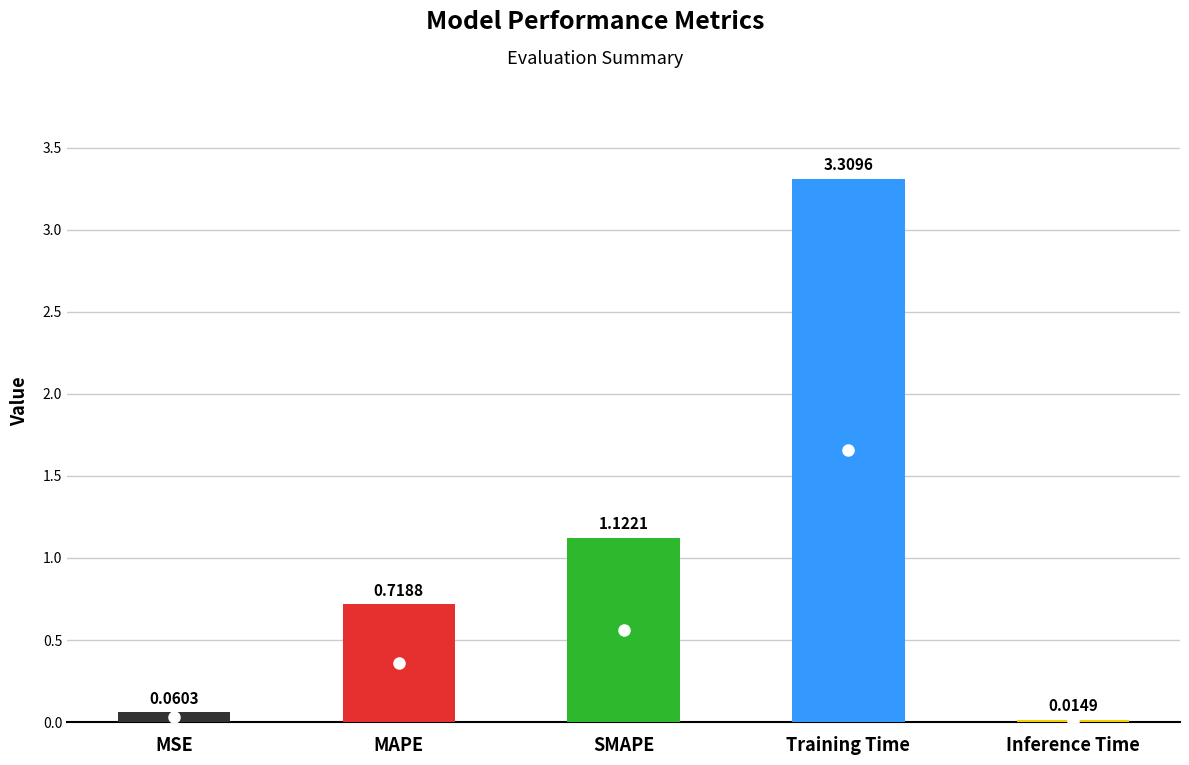

What is the label of the 1st bar from the left?

MSE